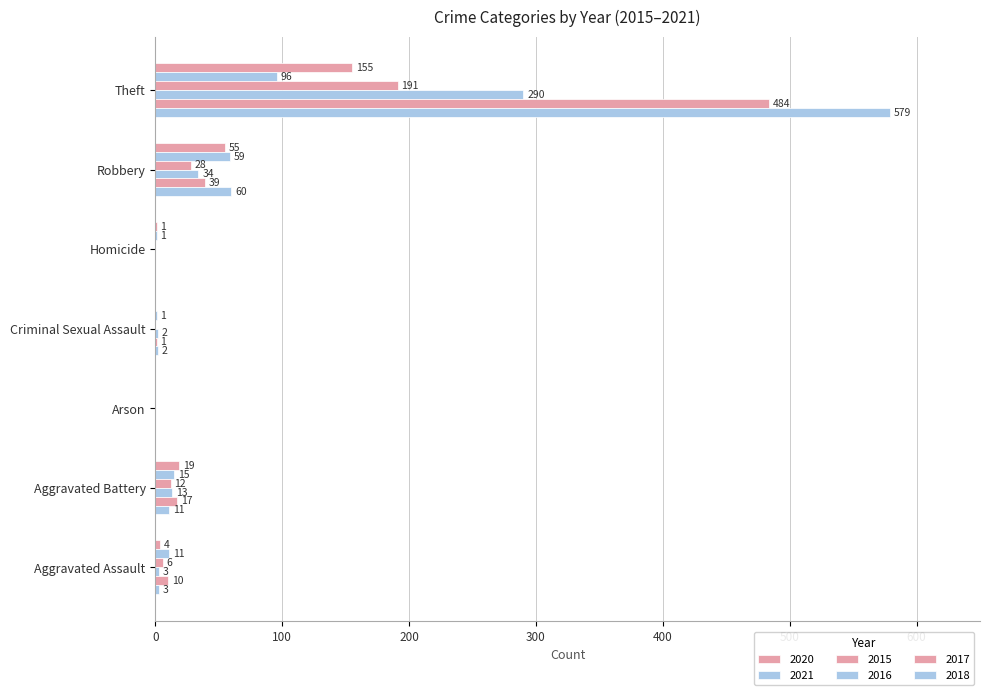

How many positive values does the 2020 series have?

5